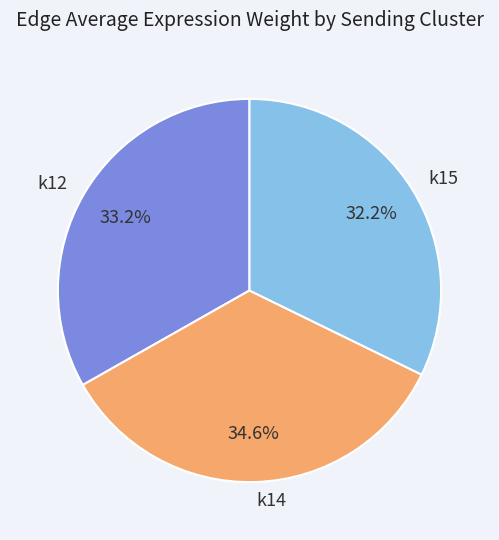

Combined, do k14 and k12 account for over 50%?

Yes